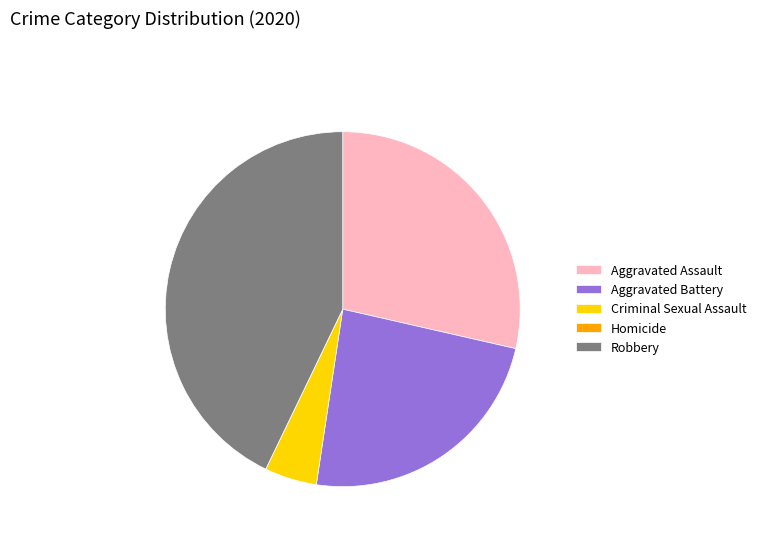

Is it true that Aggravated Assault is 40% of the pie?

False